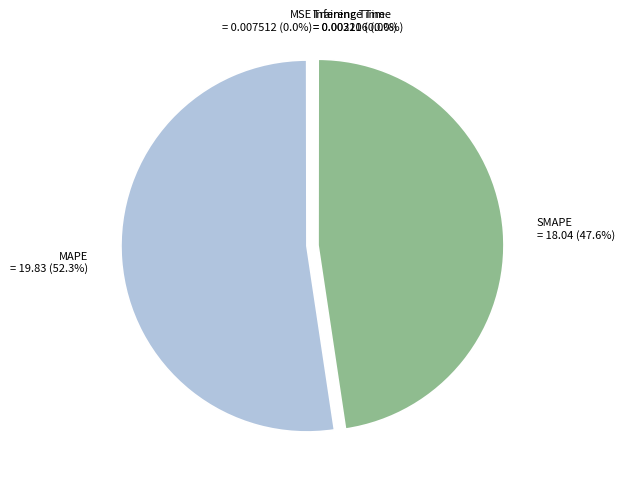

To the nearest percent, what portion does MAPE represent?

52%